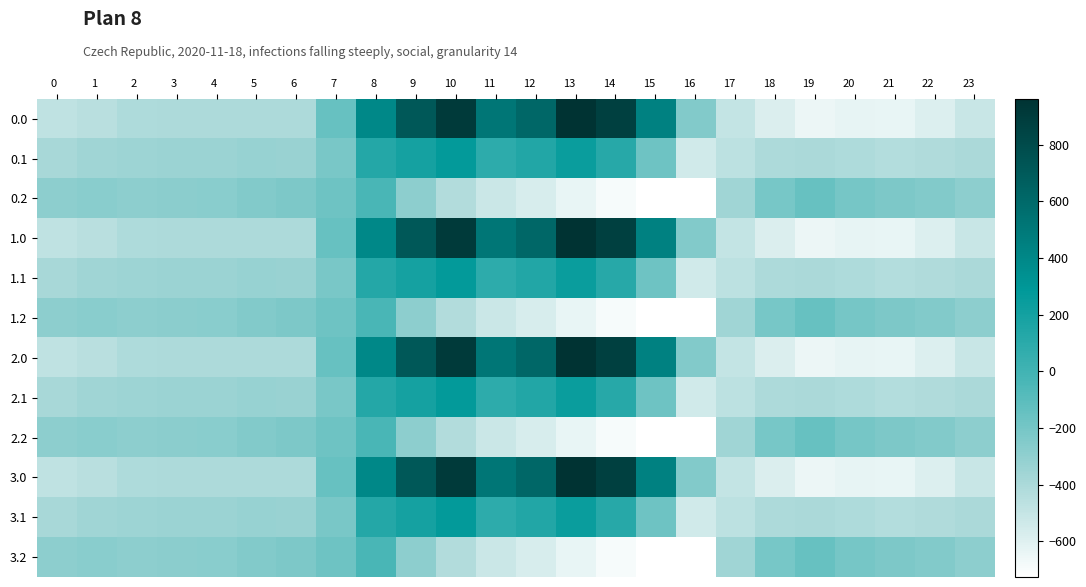

Which label corresponds to the smallest value in the chart?

16